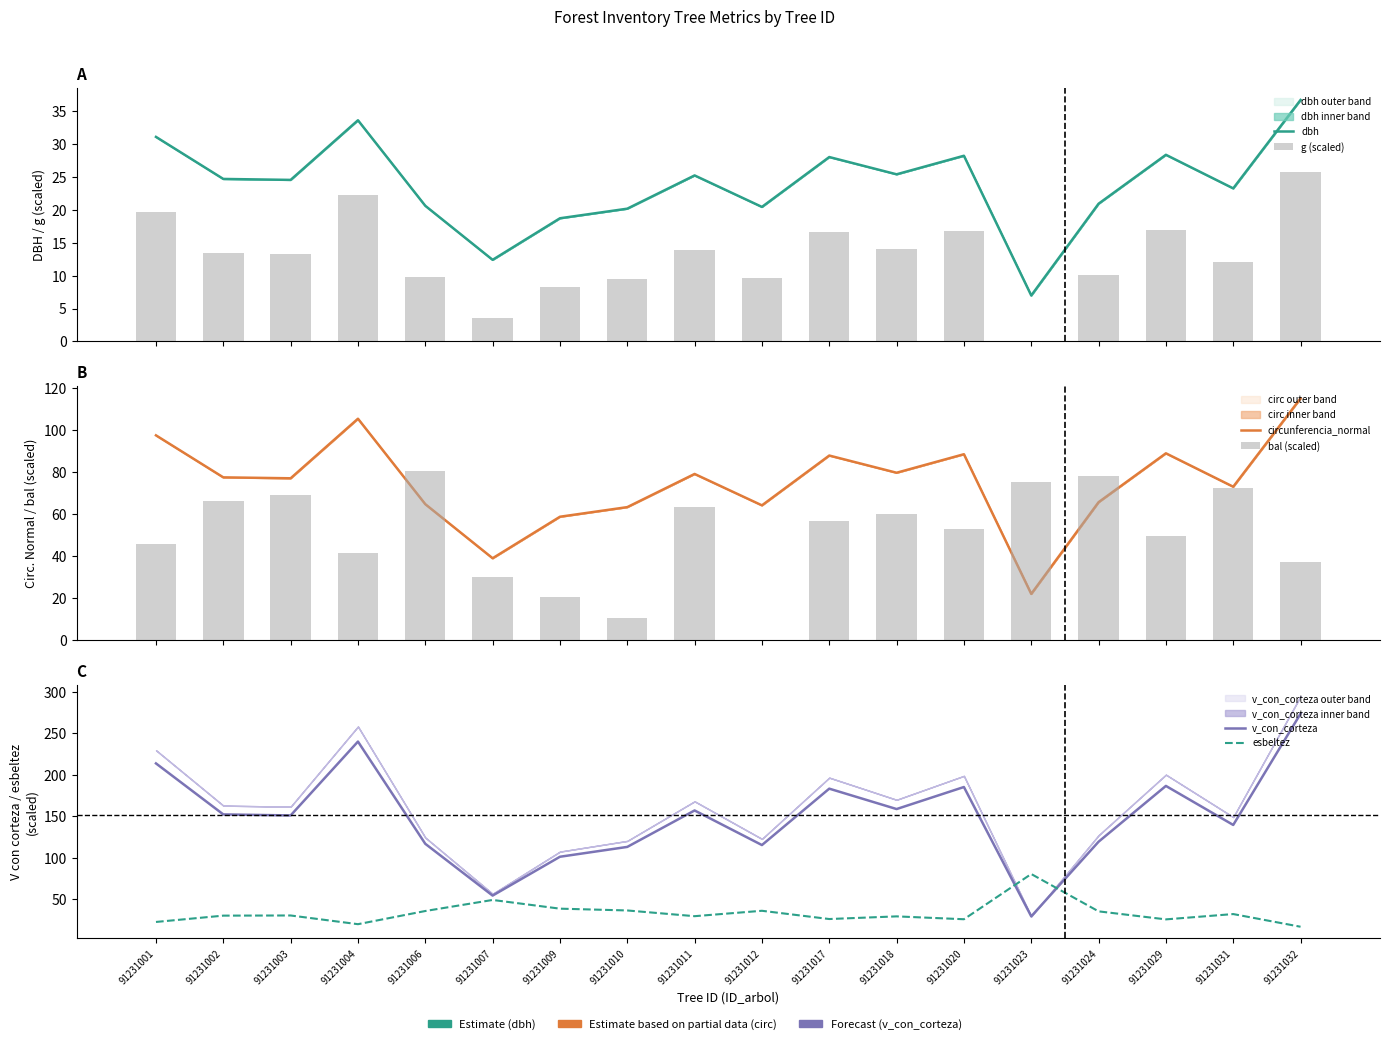

At which label does v_con_corteza reach its minimum?

91231023